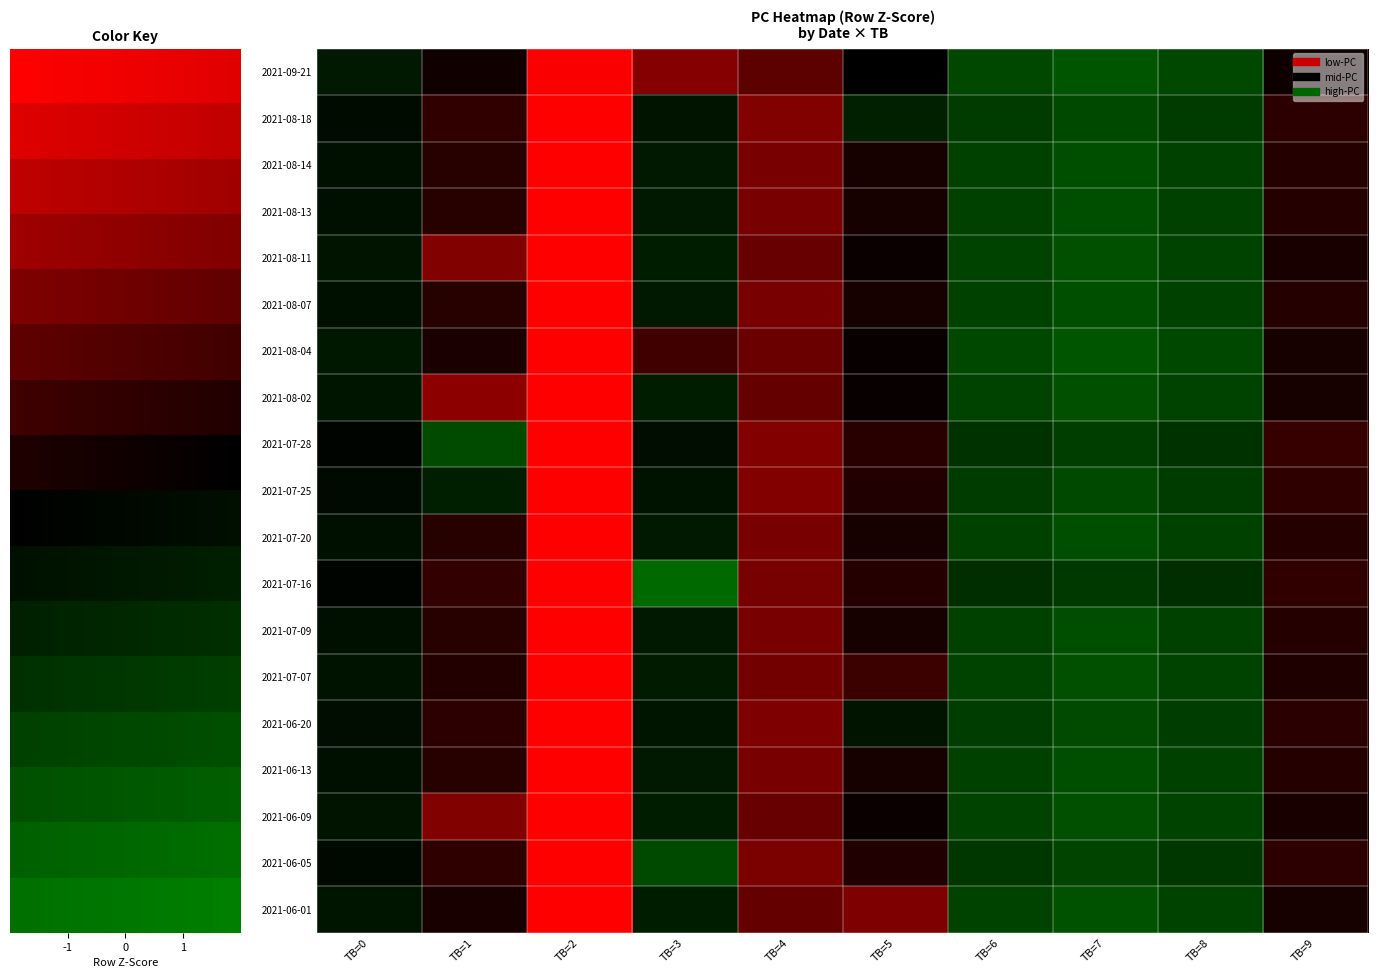

True or false: 2021-07-28 has a value of 0.1 at TB=3.

False